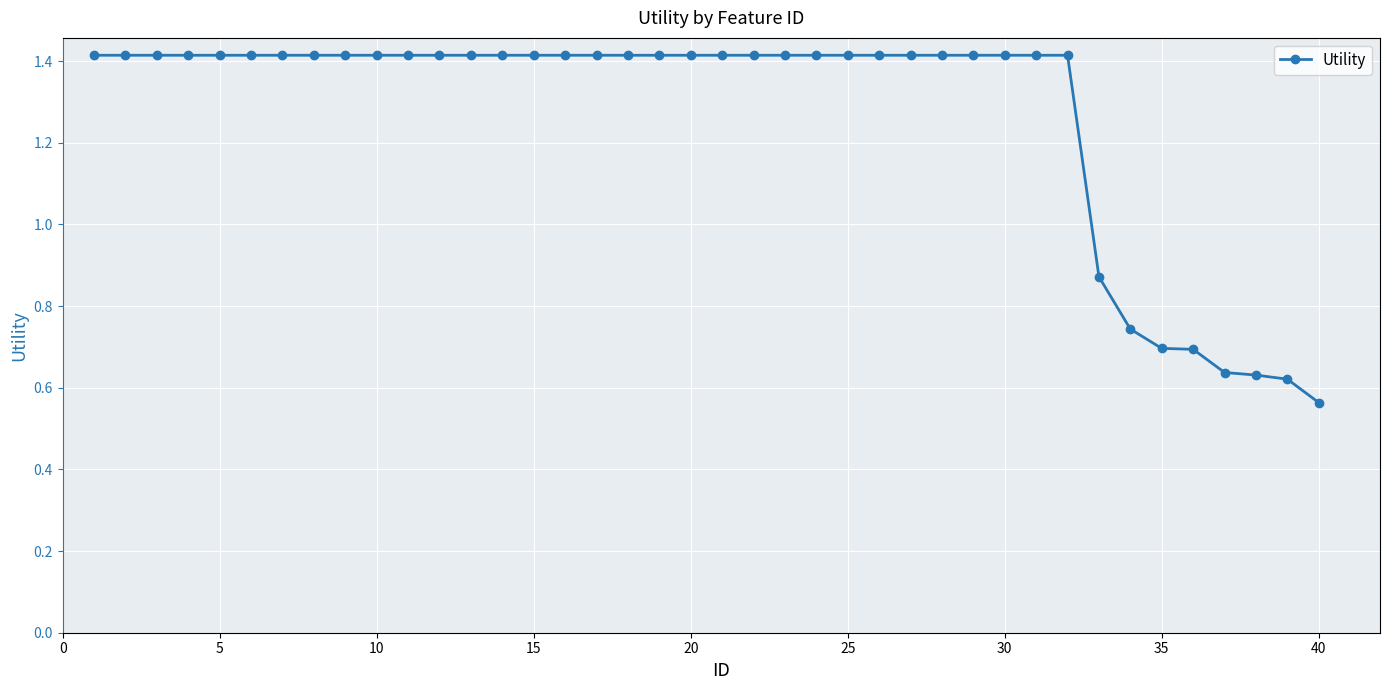

Count the values in the range 1 to 2.

32